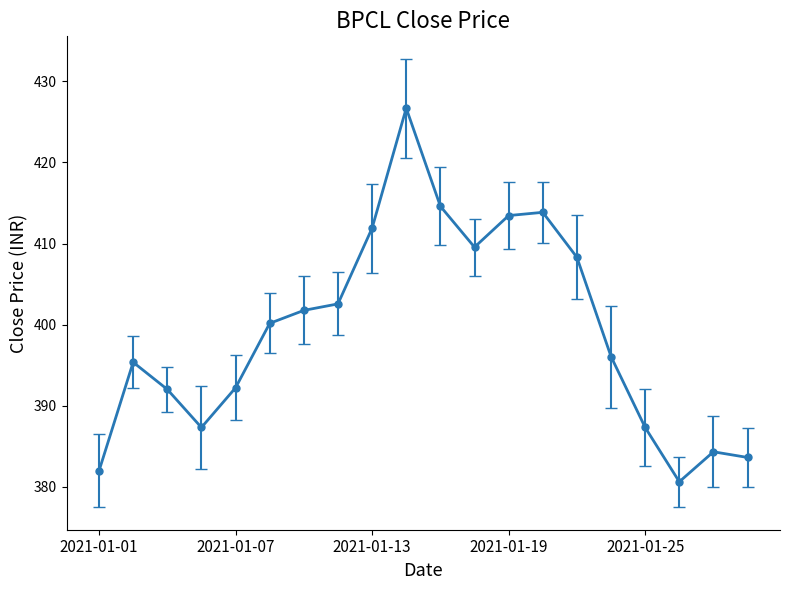

What is the value of the 5th point from the left?

392.2